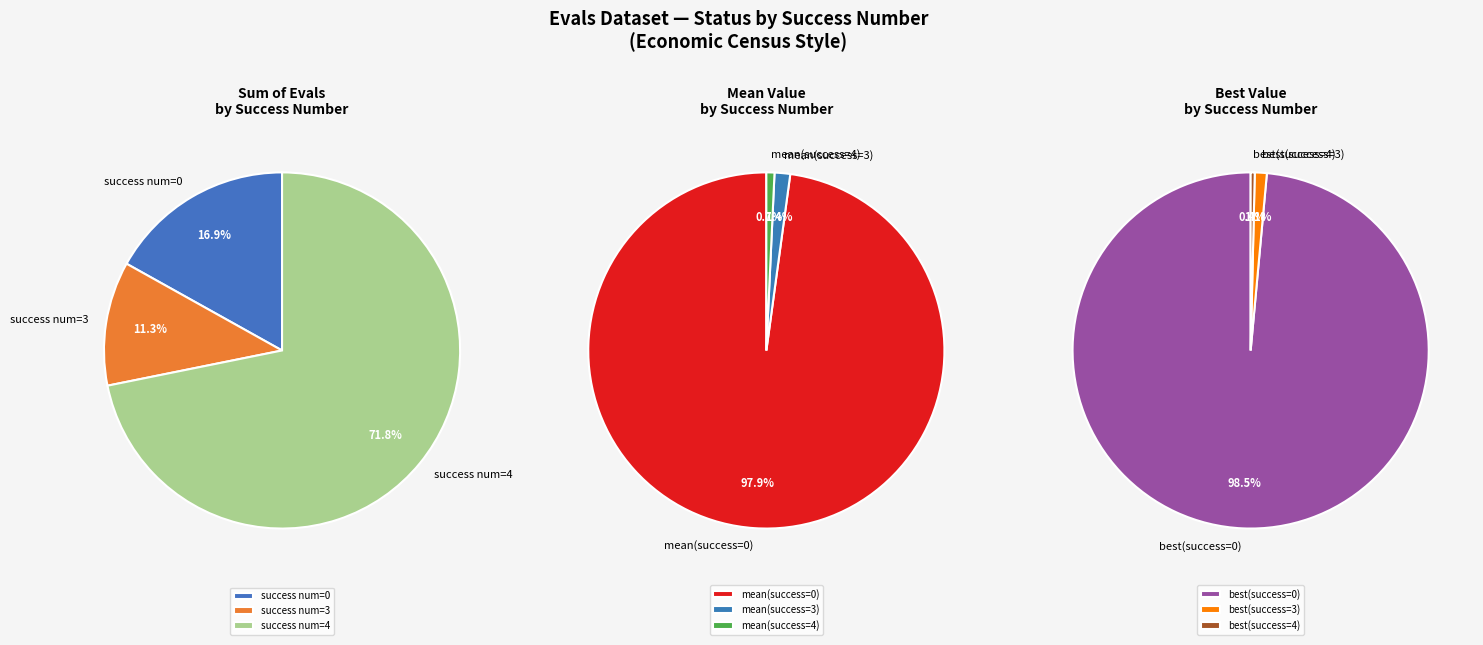

Is there a majority slice in this chart?

Yes